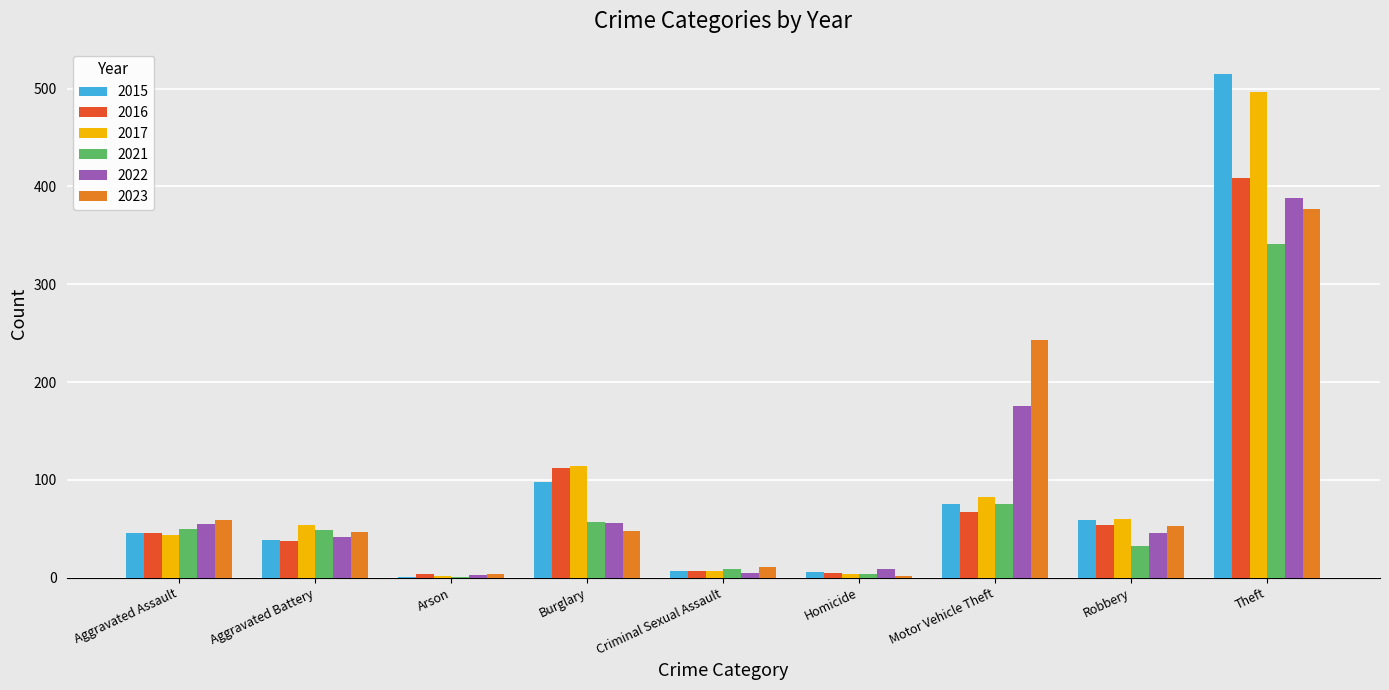

At which category is the sum across all series the highest?

Theft